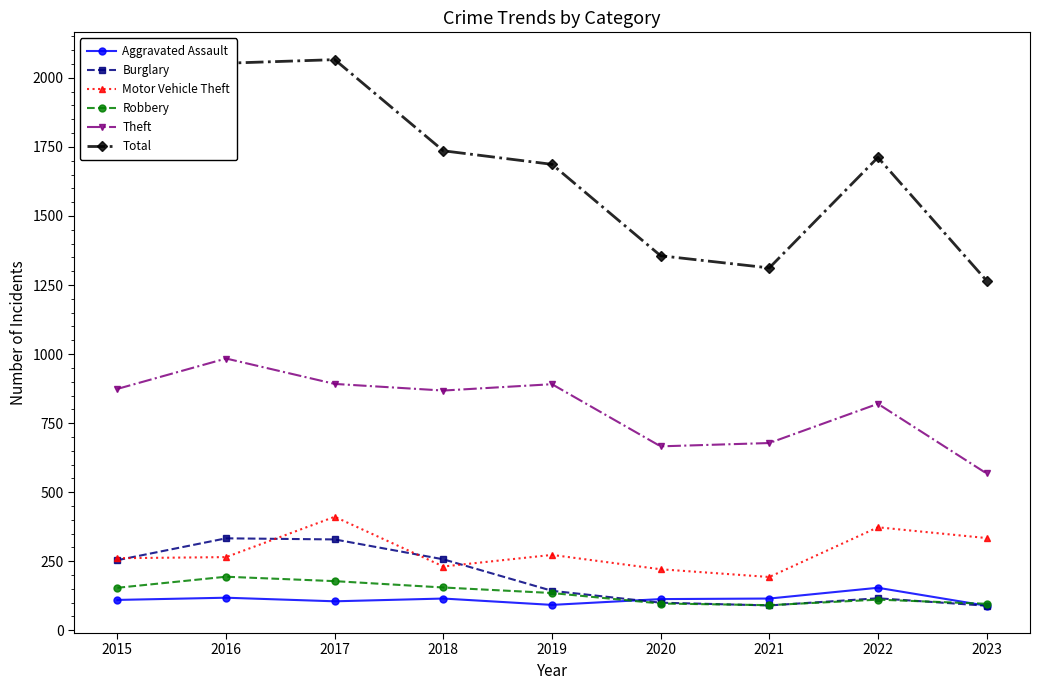

The value of Theft at 2019 is 891. True or false?

True